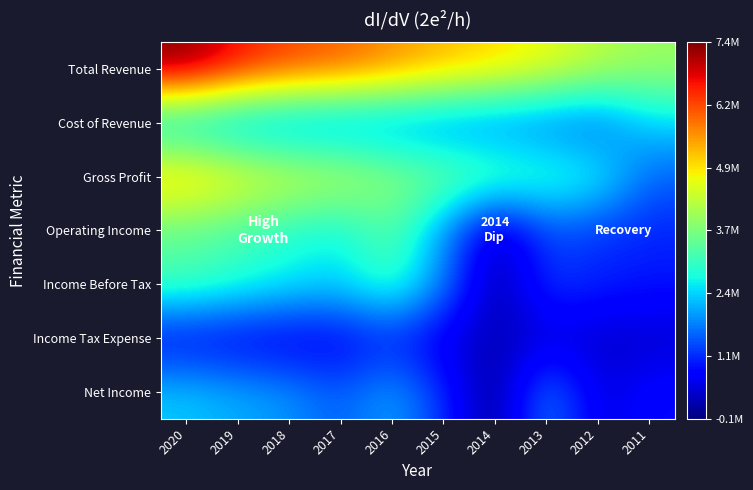

Count the number of categories in the chart.

10